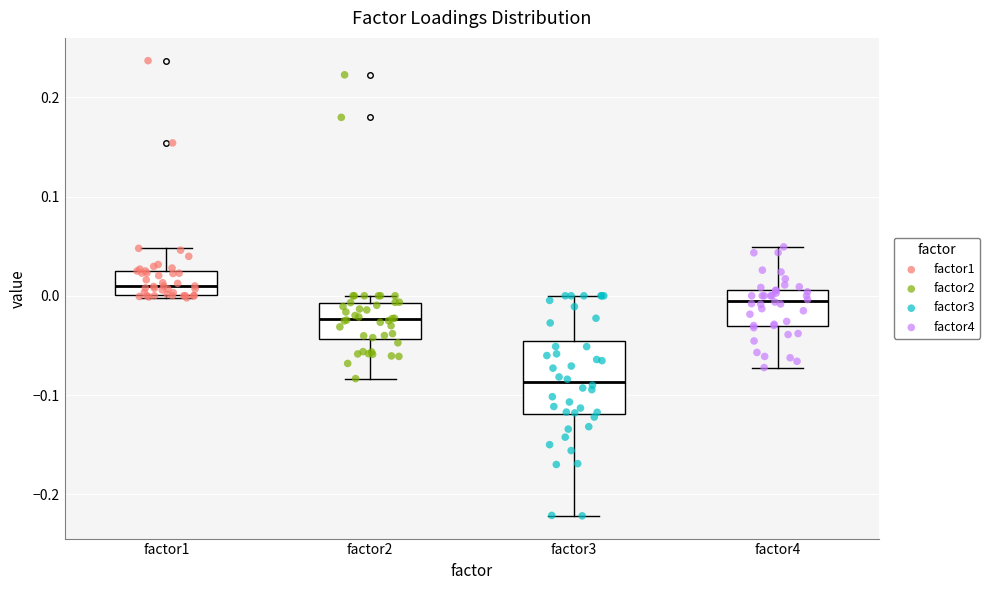

Reading left to right, transcribe this box plot: for each box, give where its median line is, the range the box spans, and where its two whiskers end, as read against the y-axis. The values are not printed on the chart, so give them approximately, as read against the axis.

factor1: median 0.01, box 0.00 to 0.02, whiskers 0.00 (just below the box's lower edge) to 0.05
factor2: median -0.02, box -0.04 to -0.01, whiskers -0.08 to 0.00
factor3: median -0.09, box -0.12 to -0.05, whiskers -0.22 to 0.00
factor4: median -0.01, box -0.03 to 0.01, whiskers -0.07 to 0.05